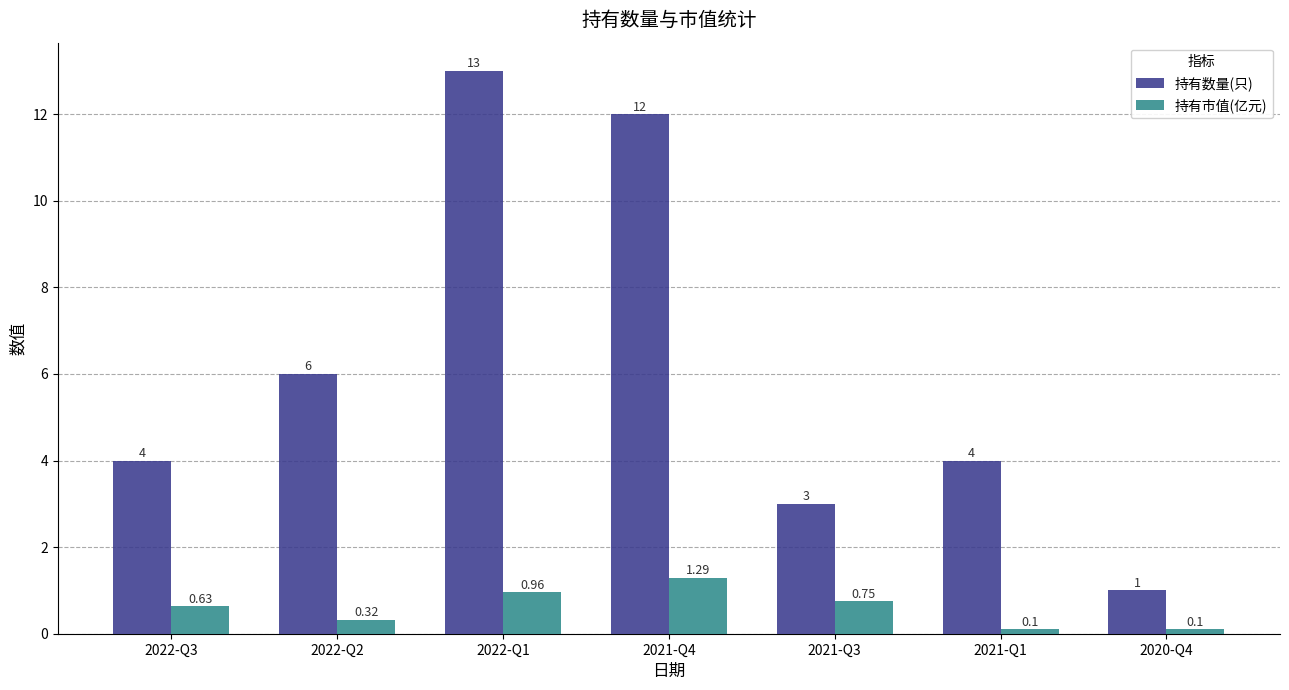

What position from the right is 2020-Q4?

1